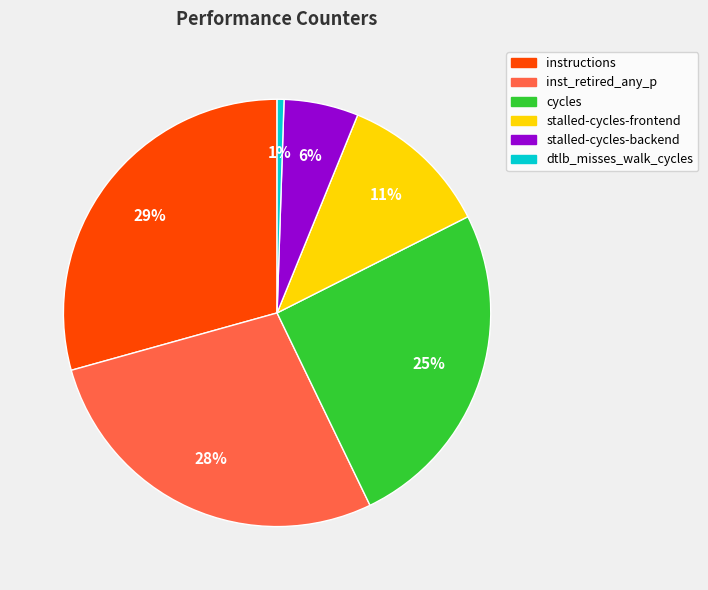

Does any single category account for the majority?

No